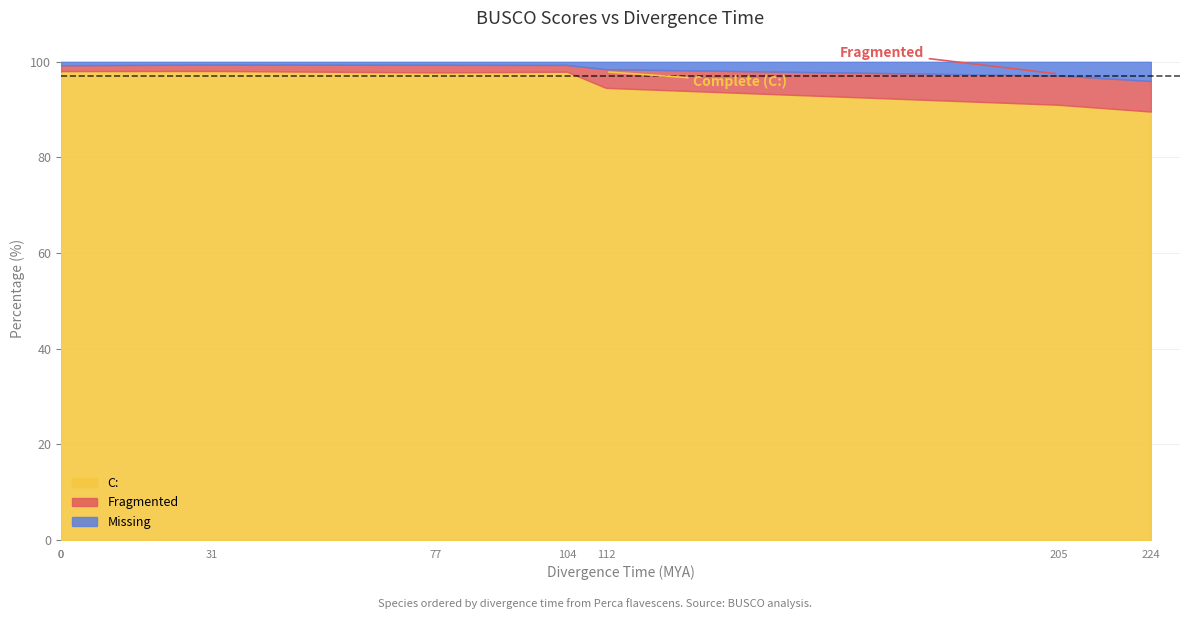

Where is the first local minimum for Missing?

31